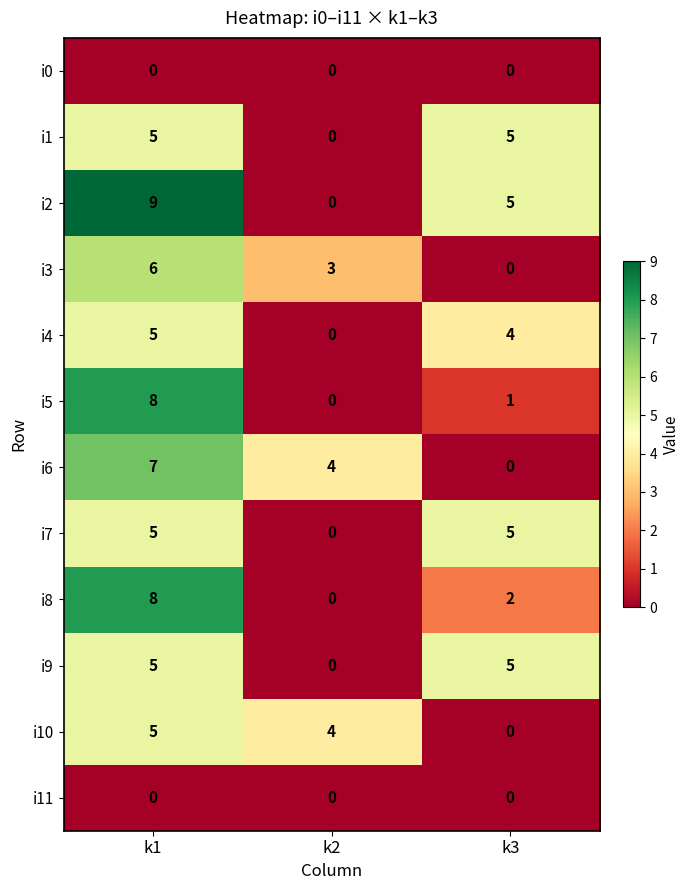

At which label is i4 closest to 2?

k2